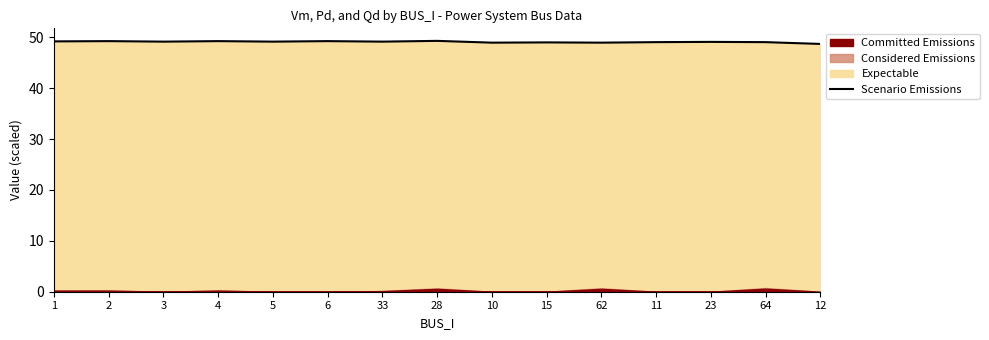

Is it true that the value at 5 is 65.3?

False